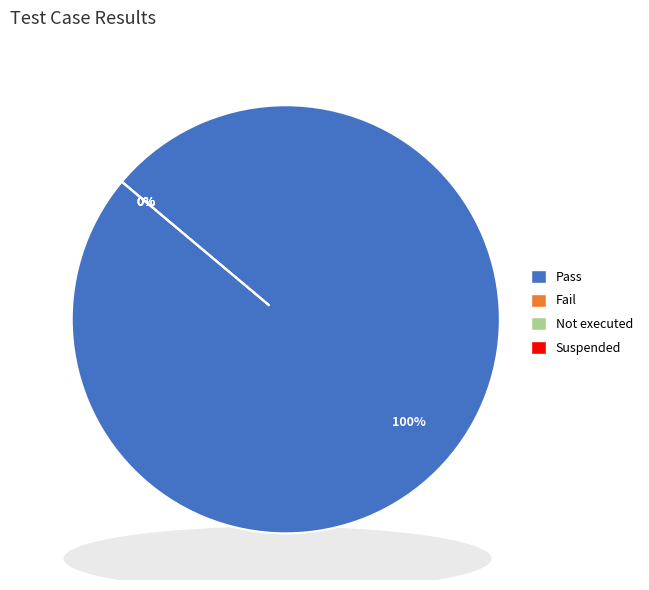

What percentage is the Pass slice, to the nearest percent?

100%